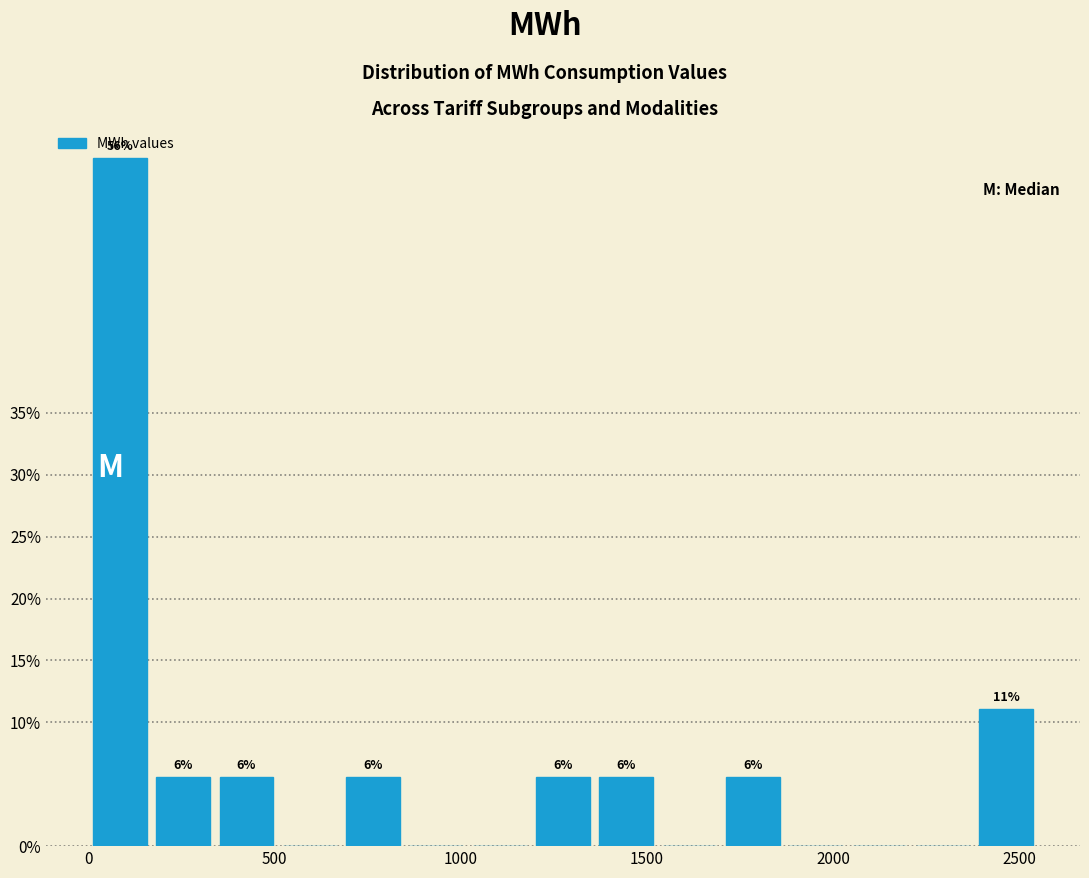

Around what value on the x-axis is the tallest bar? Give the approximate position of its centre, as read against the axis.

100